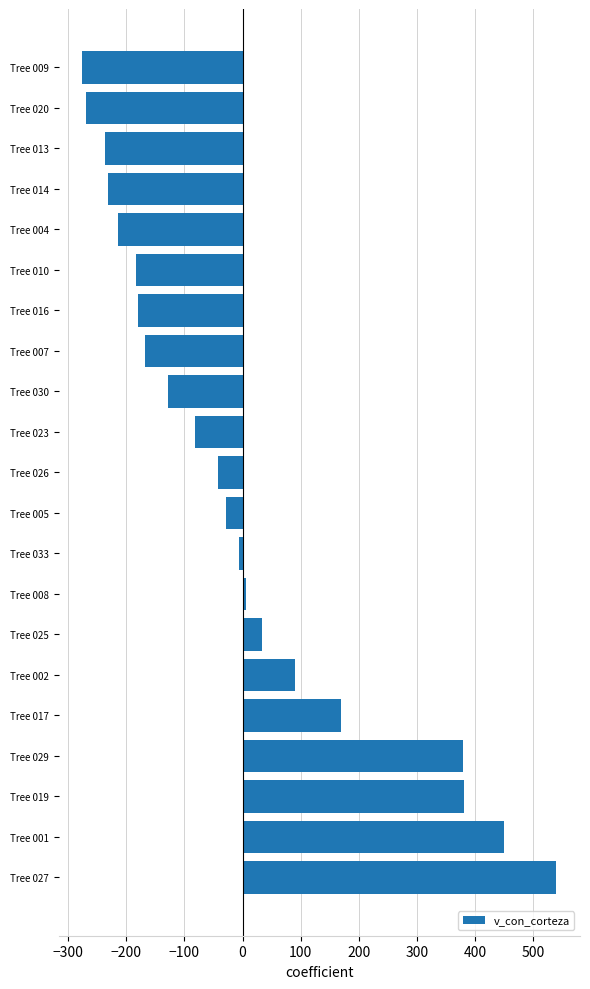

Which label corresponds to the largest value in the chart?

Tree 027